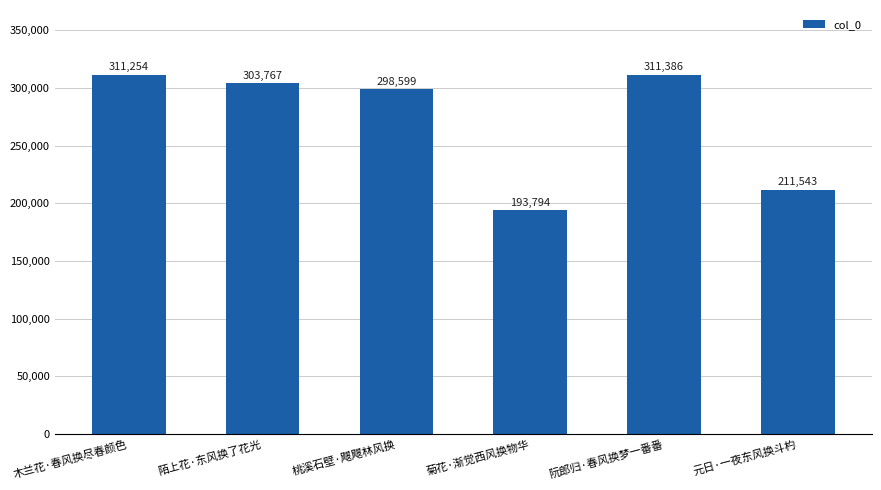

The value at 菊花·渐觉西风换物华 is 193794. True or false?

True